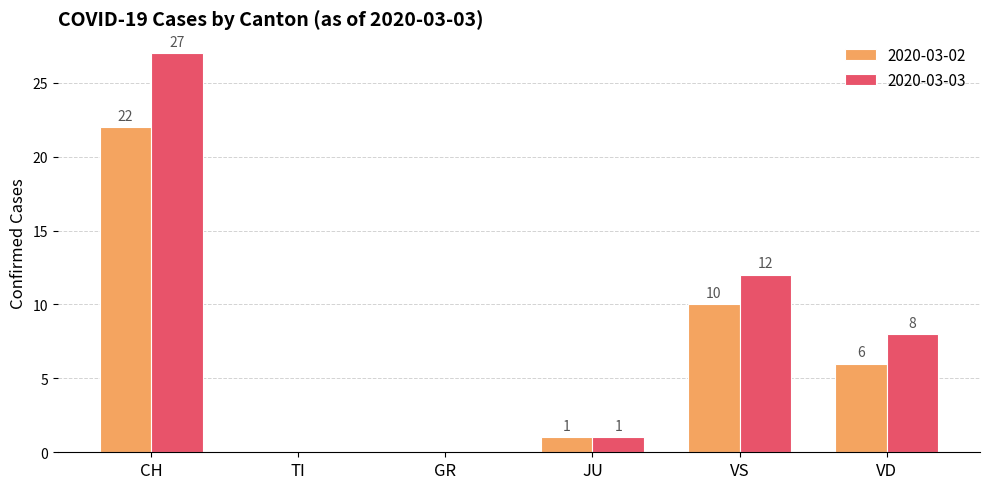

What is the sum of all 2020-03-02 values?

39